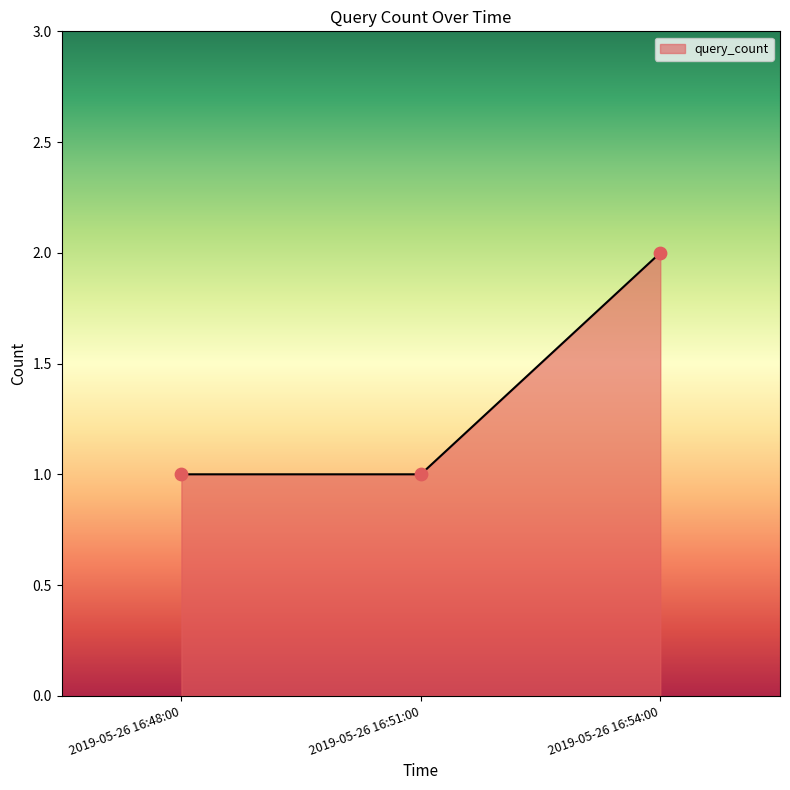

Approximately how many times larger is the value at 2019-05-26 16:51:00 compared to 2019-05-26 16:54:00?

0.5